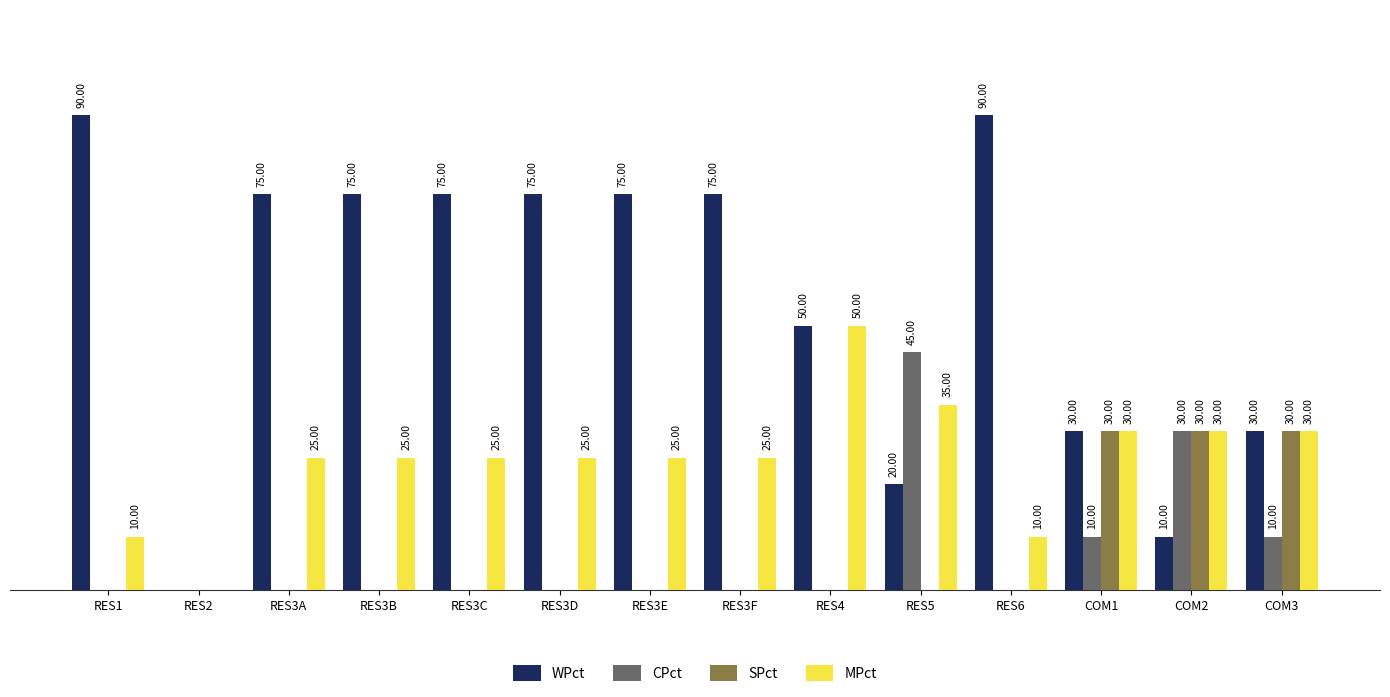

Which category has the highest value in the MPct series?

RES4